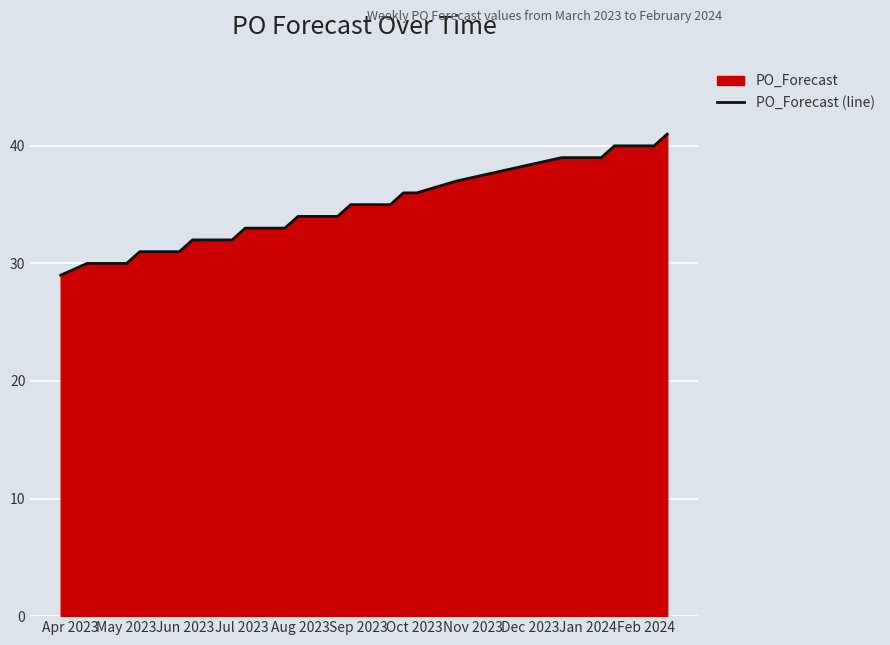

What is the difference between the maximum and minimum values?

12